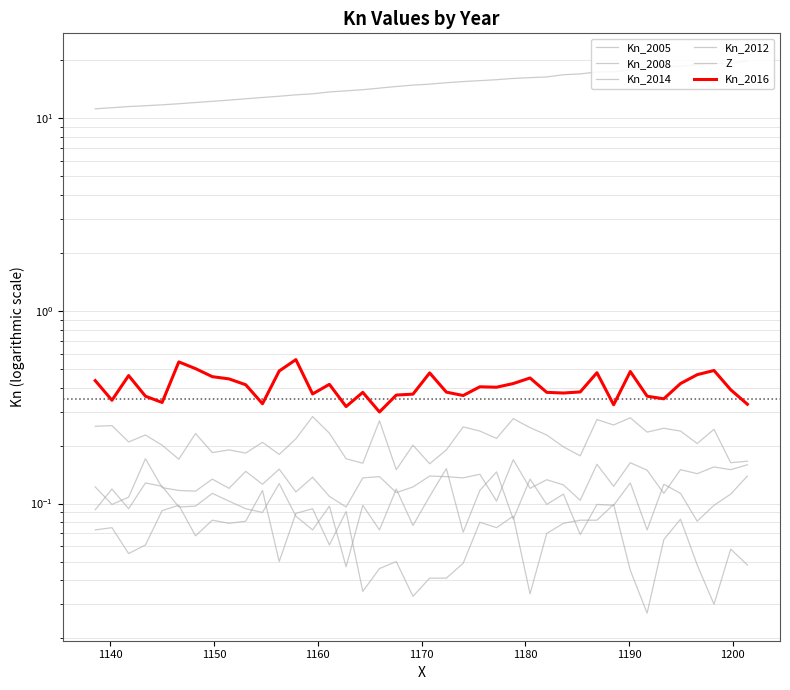

The value of Kn_2008 at 29 is 0.2. True or false?

False